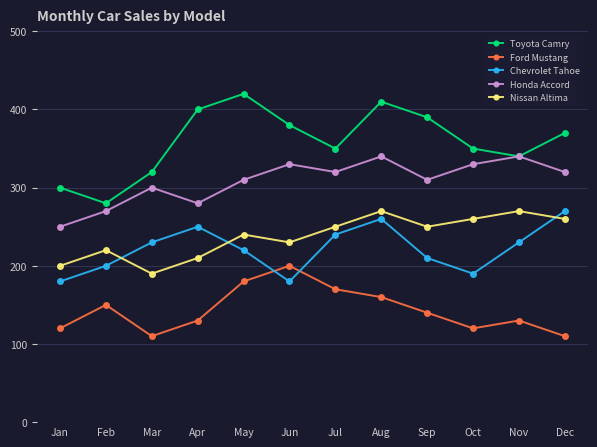

True or false: Nissan Altima and Toyota Camry cross at least once.

False